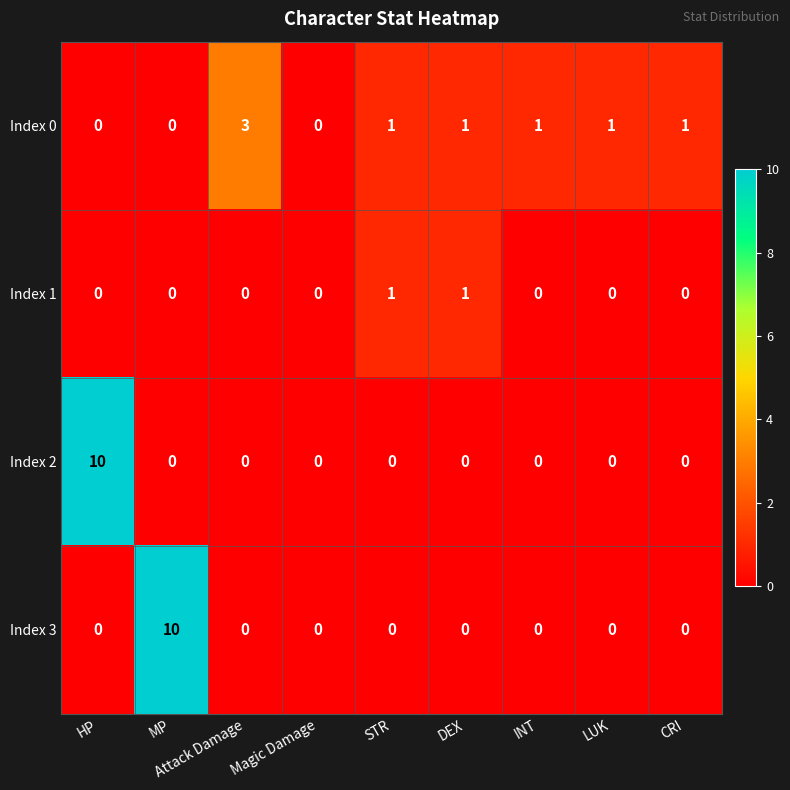

True or false: Index 2 has a value of -4 at INT.

False